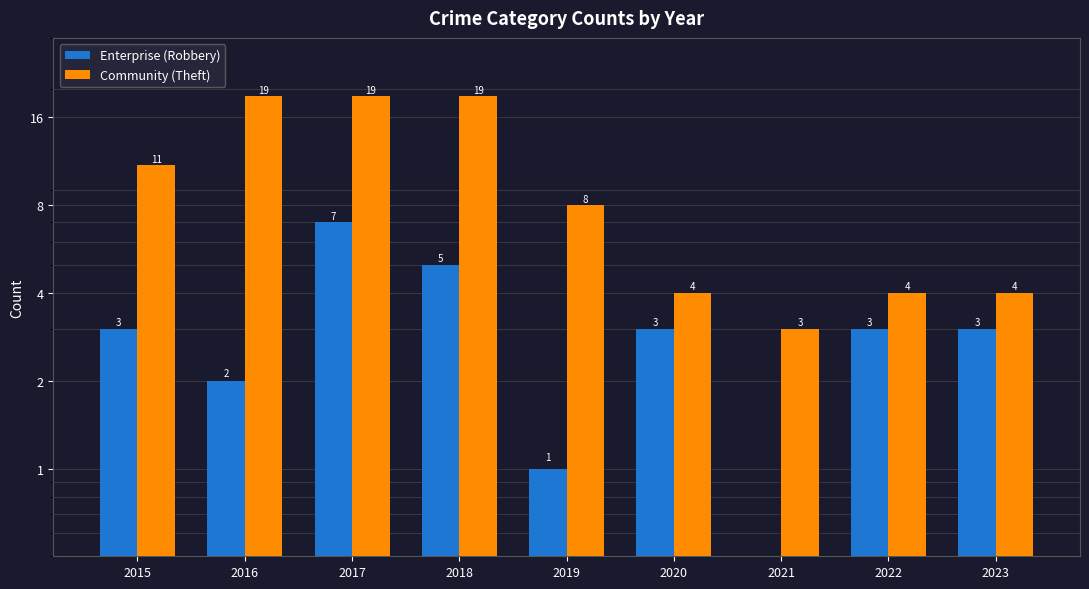

Between 2020 and 2018, which is larger?

2018